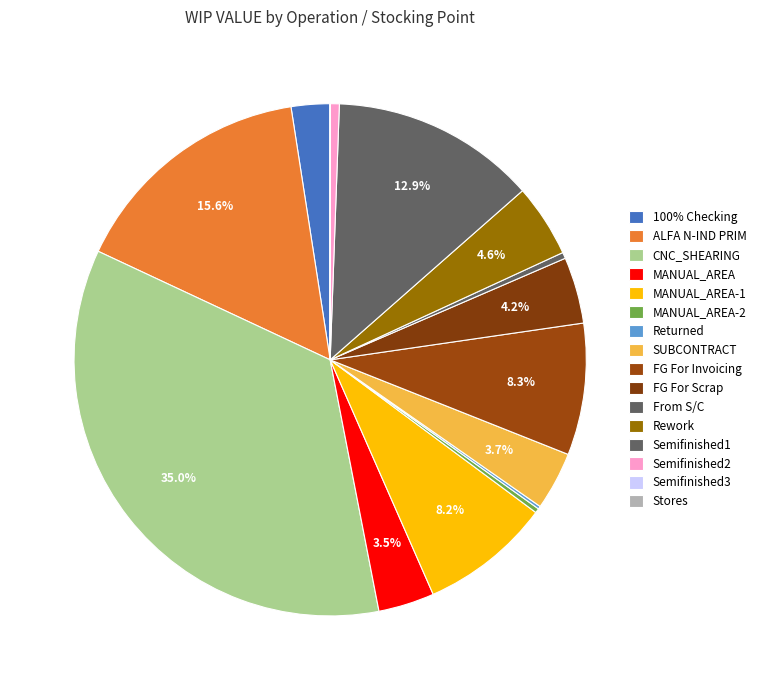

Which slice is the largest?

CNC_SHEARING